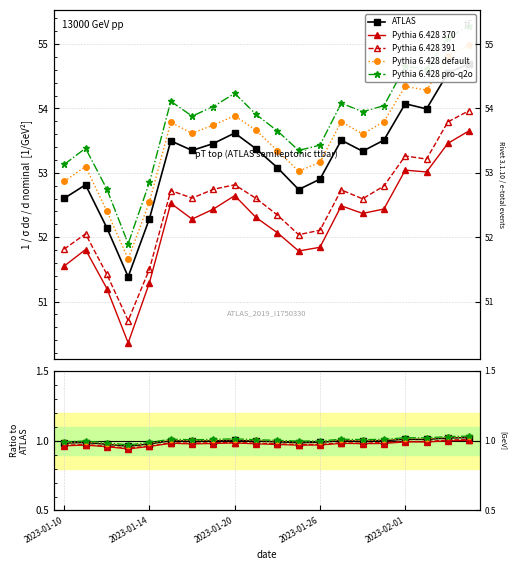

Reading left to right, what are all the values shown in this chart?

52.6	52.8	52.1	51.4	52.3	53.5	53.3	53.5	53.6	53.4	53.1	52.7	52.9	53.5	53.3	53.5	54.1	54.0	54.5	54.7